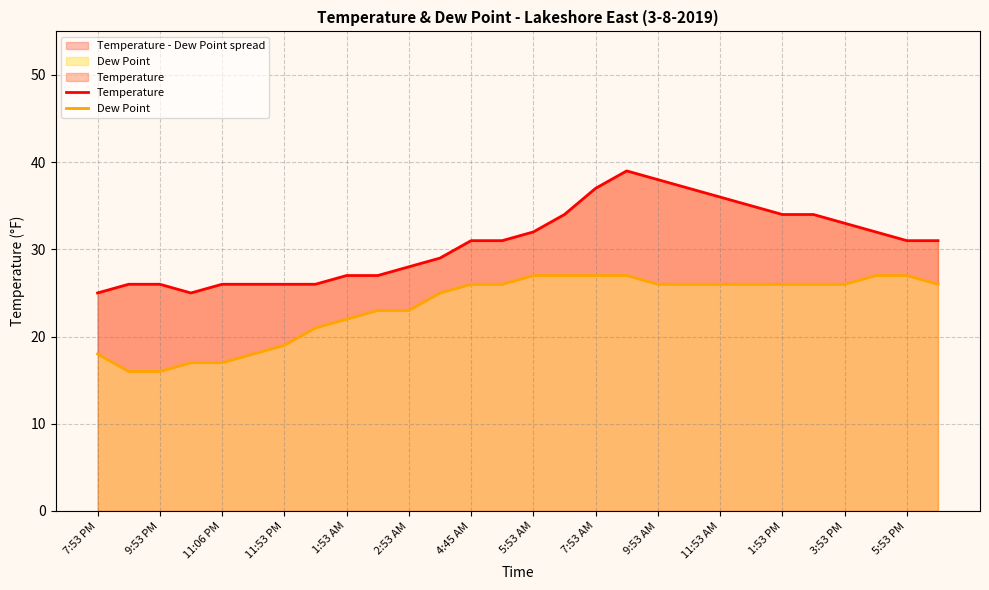

List the series in order of their overall mean, highest first.

Temperature, Dew Point